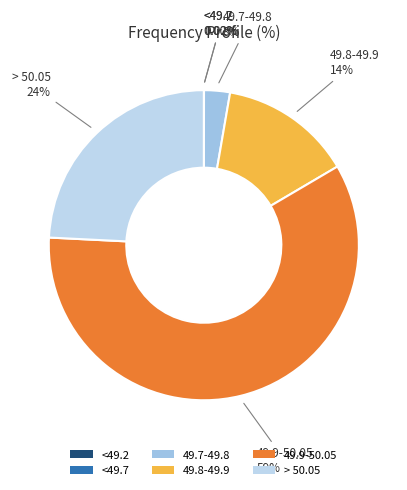

To the nearest percent, what is the difference between the largest and smallest slice percentages?

59%